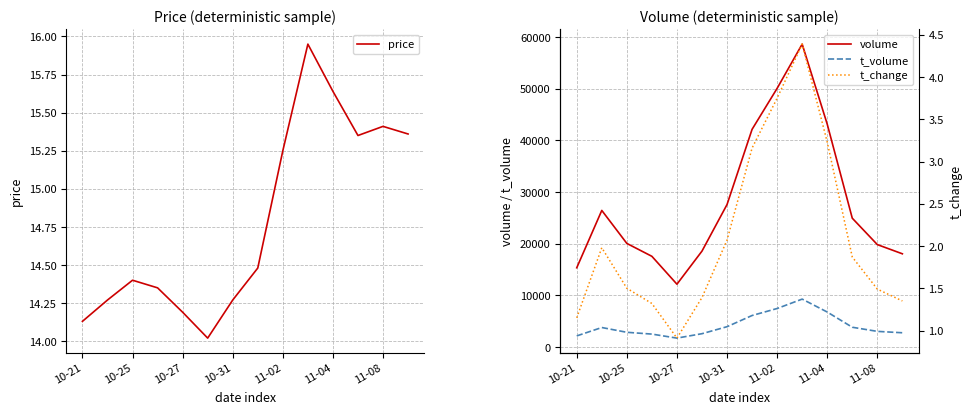

Reading left to right, transcribe all the data shown in this chart.

price: 14.1	14.3	14.4	14.3	14.2	14.0	14.3	14.5	15.2	15.9	15.6	15.3	15.4	15.4
volume: 15341.0	26430.0	20051.0	17556.0	12166.0	18565.0	27572.0	42115.0	50042.0	58595.0	43113.0	24928.0	19824.0	18044.0
t_volume: 2166.0	3788.0	2863.0	2517.0	1739.0	2594.0	3947.0	6111.0	7465.0	9284.0	6782.0	3841.0	3041.0	2773.0
t_change: 1.1	2.0	1.5	1.3	0.9	1.4	2.1	3.2	3.8	4.4	3.2	1.9	1.5	1.4